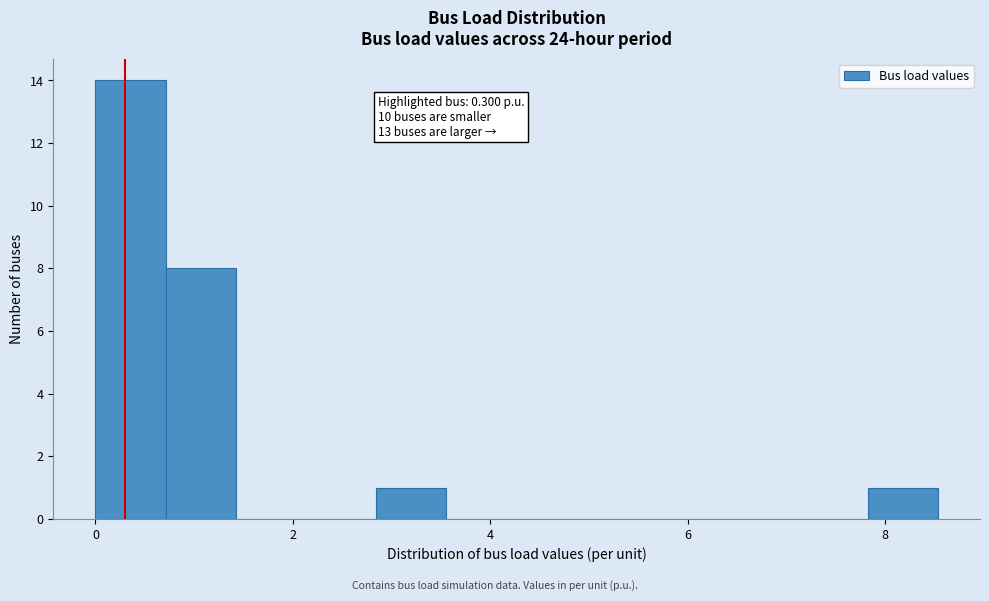

Read against the x-axis, roughly where is the centre of the tallest bar?

0.4